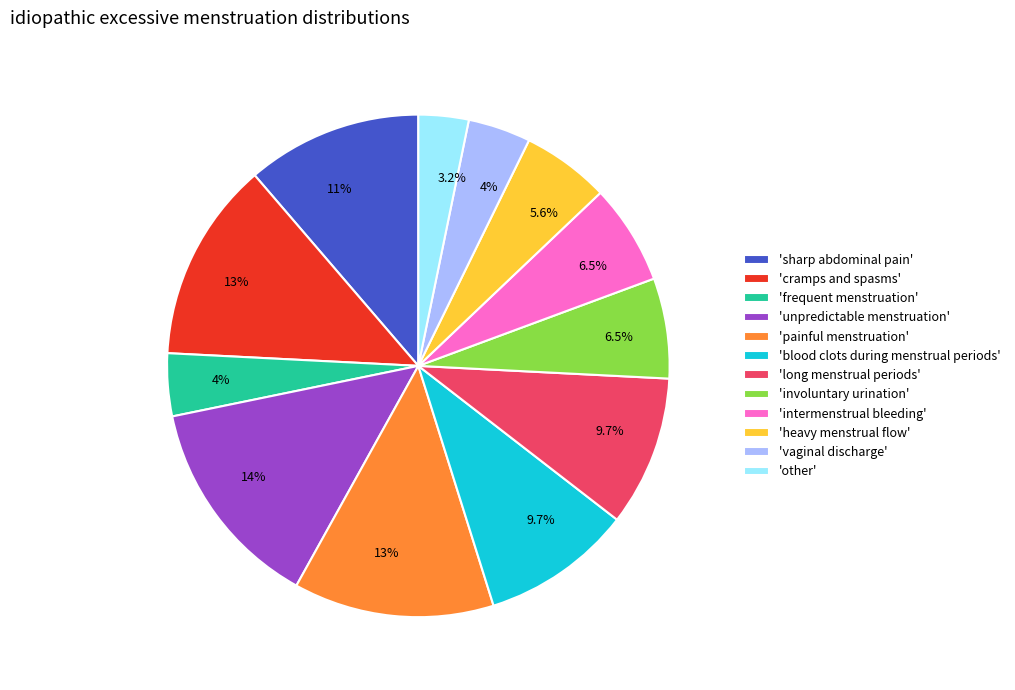

Count the number of slices in the pie.

12